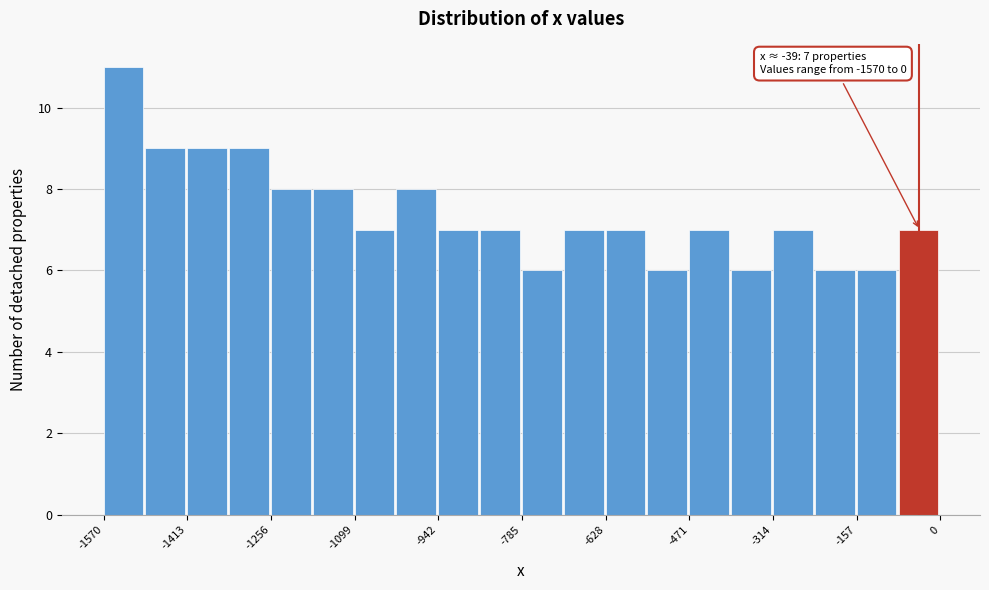

Around what value on the x-axis is the tallest bar? Give the approximate position of its centre, as read against the axis.

-1540